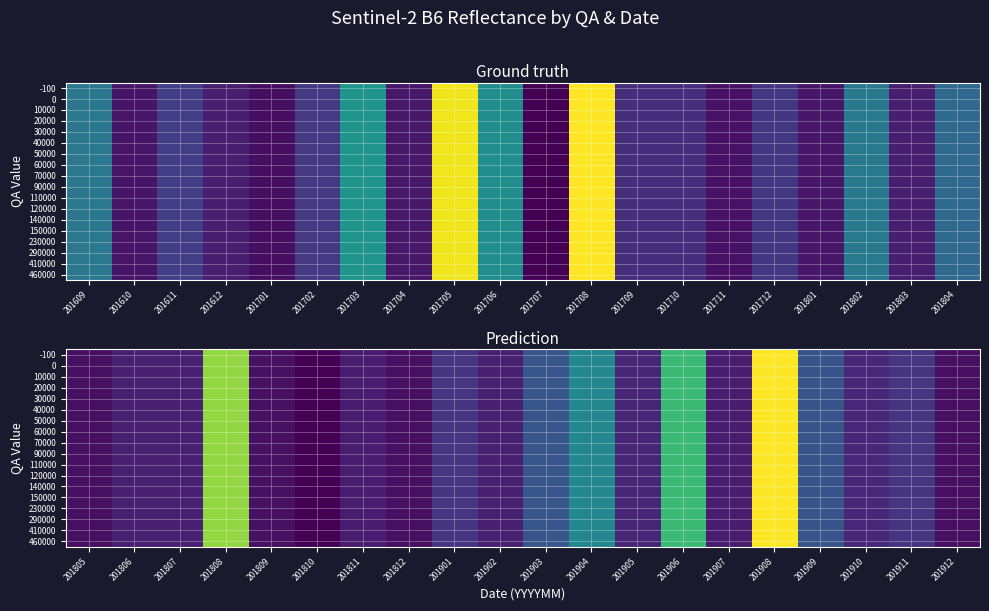

The value of 150000 at 201809 is 695. True or false?

False